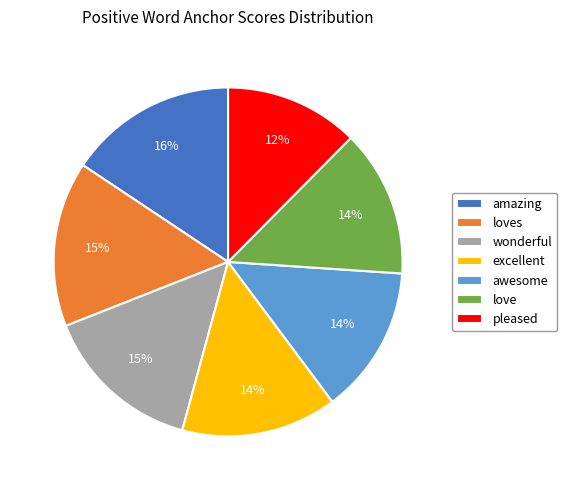

Which category has the smallest portion of the pie?

pleased